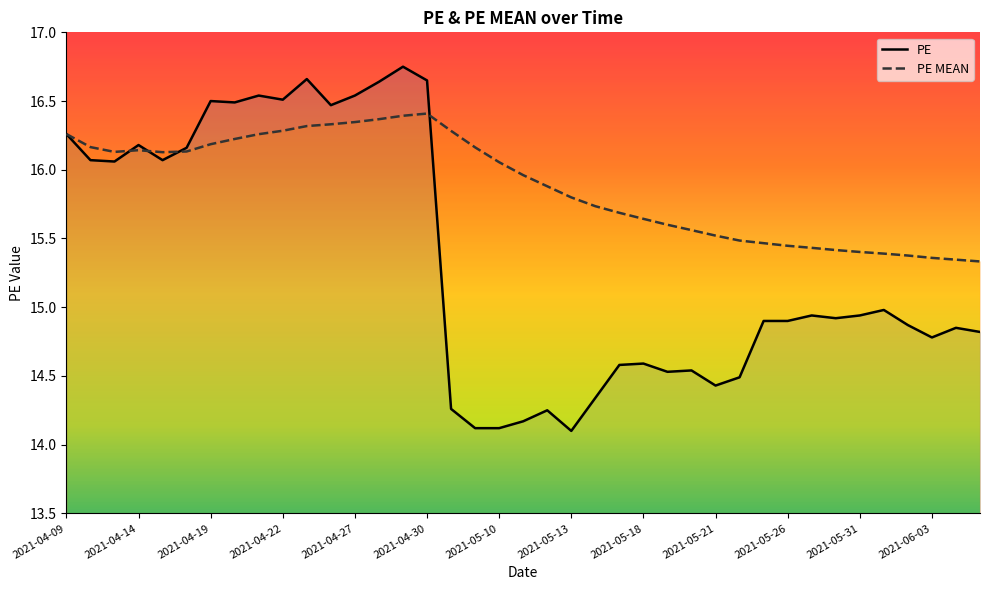

Reading right to left, extract all data points from this chart.

PE: 14.8	14.8	14.8	14.9	15.0	14.9	14.9	14.9	14.9	14.9	14.5	14.4	14.5	14.5	14.6	14.6	14.3	14.1	14.2	14.2	14.1	14.1	14.3	16.6	16.8	16.6	16.5	16.5	16.7	16.5	16.5	16.5	16.5	16.2	16.1	16.2	16.1	16.1	16.3
PE MEAN: 15.3	15.3	15.4	15.4	15.4	15.4	15.4	15.4	15.4	15.5	15.5	15.5	15.6	15.6	15.6	15.7	15.7	15.8	15.9	16.0	16.1	16.2	16.3	16.4	16.4	16.4	16.3	16.3	16.3	16.3	16.3	16.2	16.2	16.1	16.1	16.1	16.1	16.2	16.3